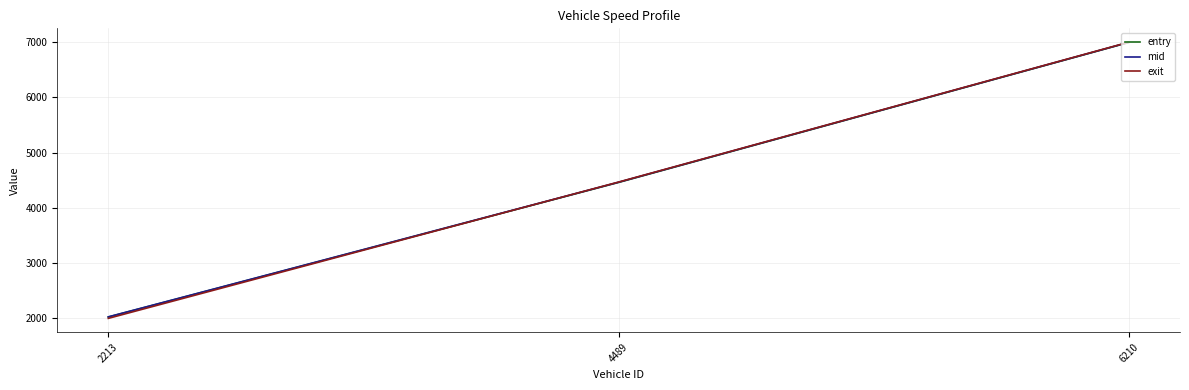

What is the difference between the maximum and minimum values in the mid series?

4965.2